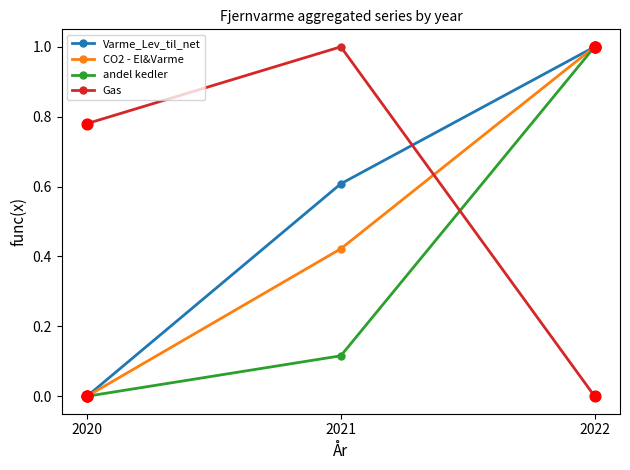

What are all the series names shown in the legend?

Varme_Lev_til_net, CO2 - El&Varme, andel kedler, Gas